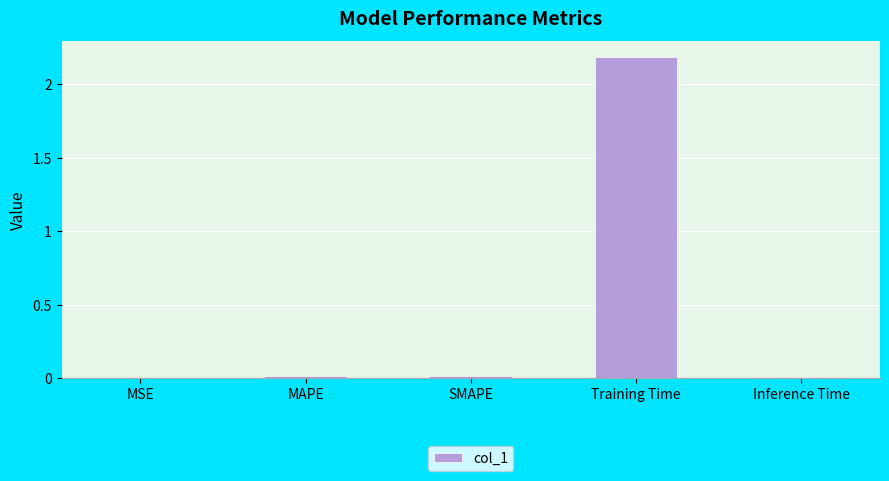

What is the average value?

0.4